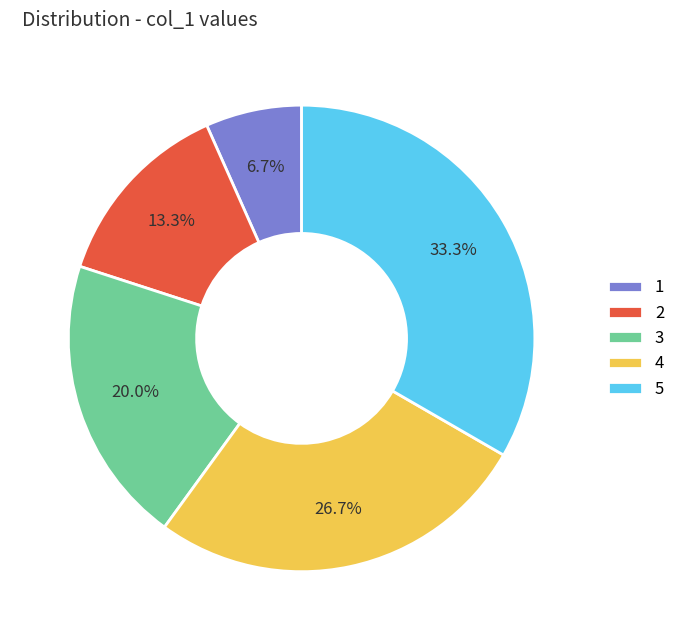

How many segments does this pie chart have?

5